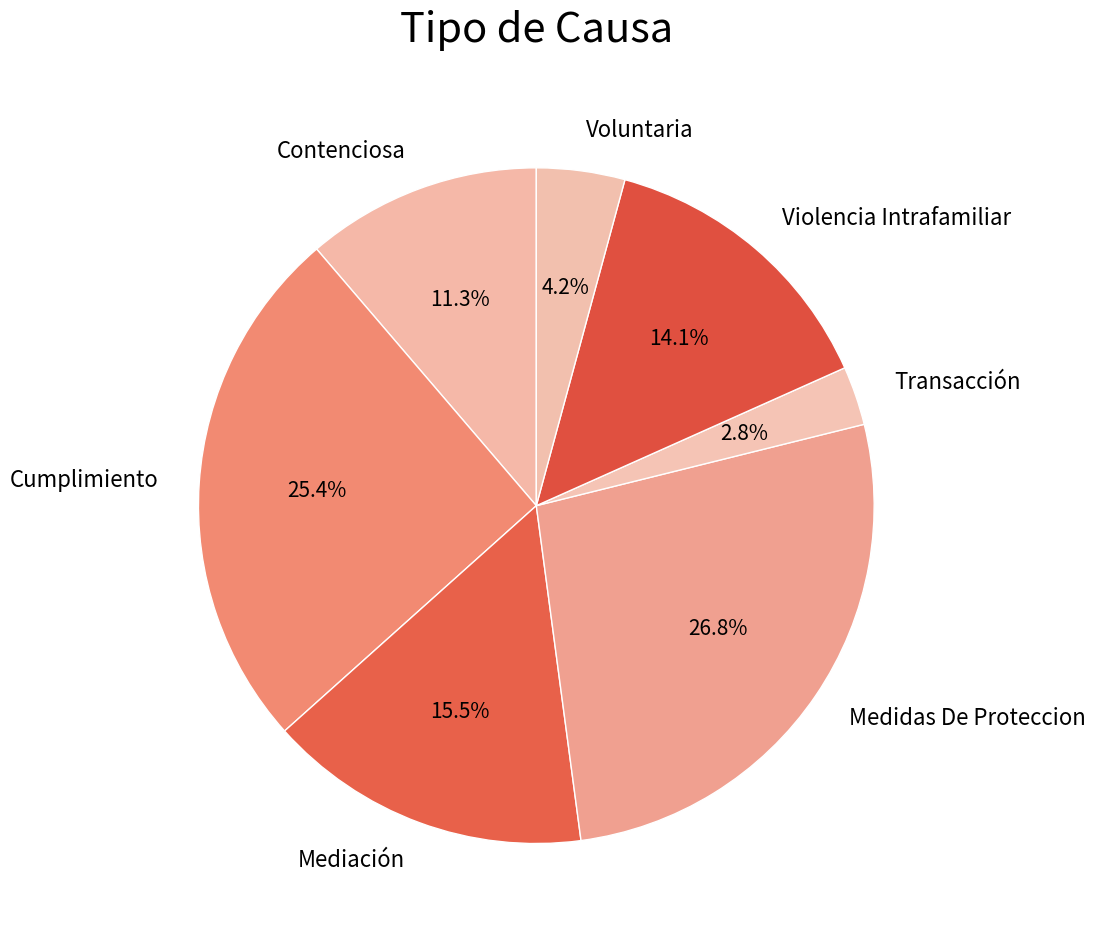

Is there any slice that represents more than half of the pie?

No